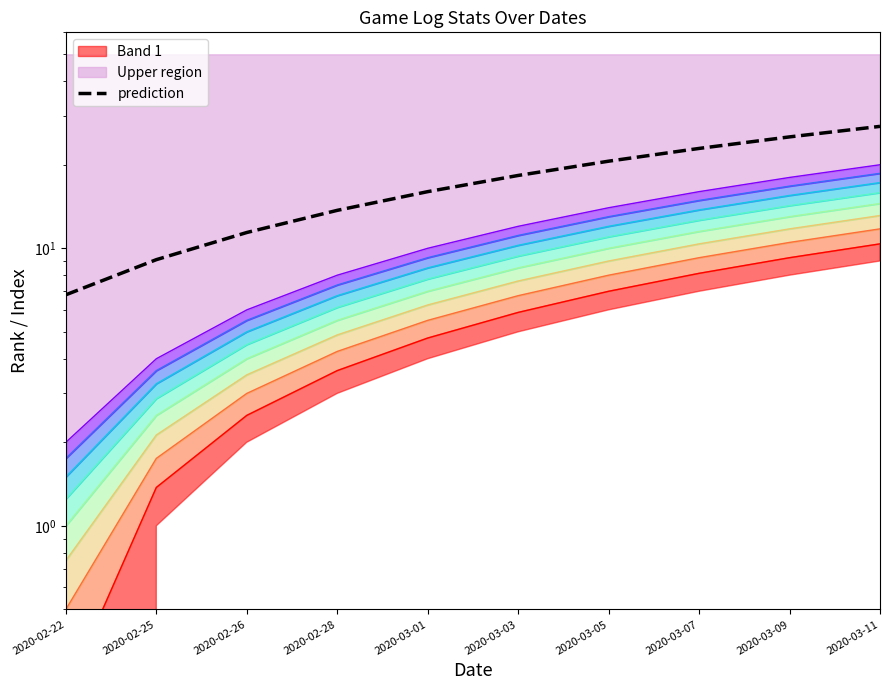

What is the sum of the values at 2020-02-28 and 2020-02-22?

20.5